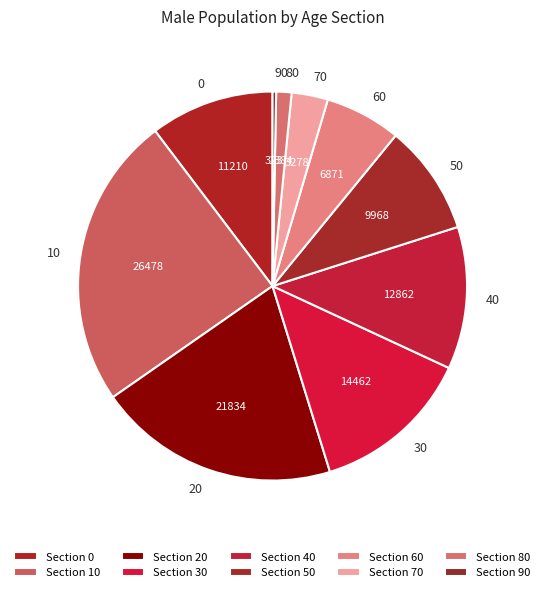

Do 50 and 80 together represent more than half of the pie?

No